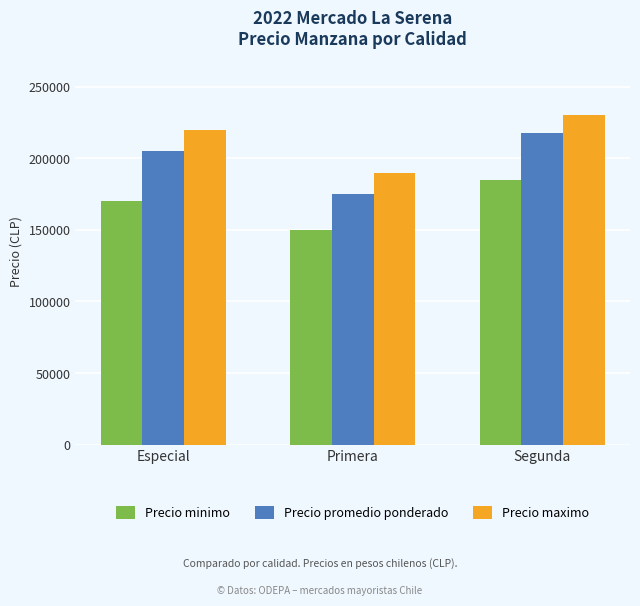

What are all the series names shown in the legend?

Precio minimo, Precio promedio ponderado, Precio maximo